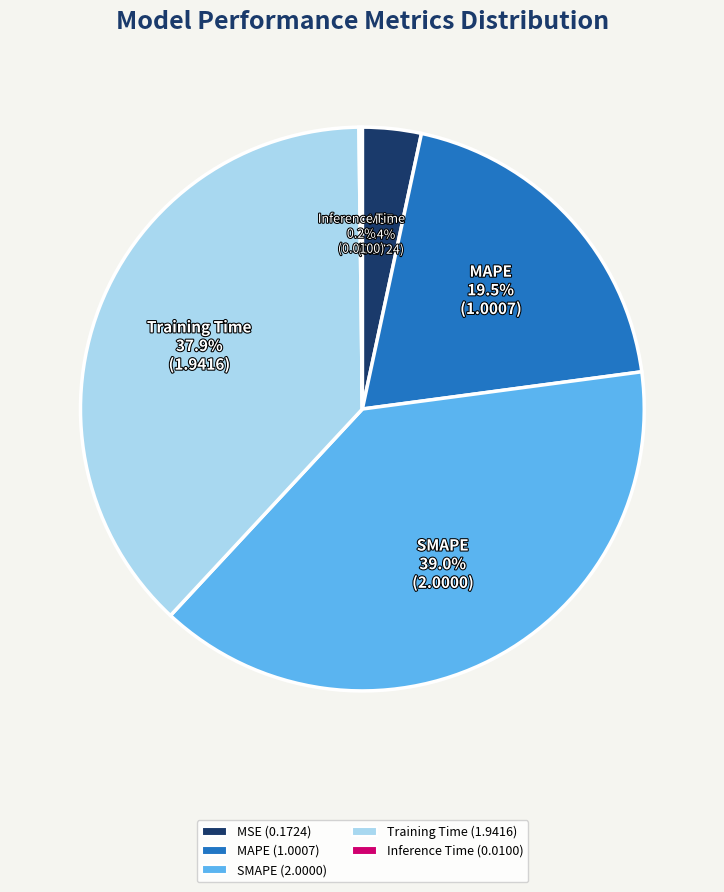

Is there a majority slice in this chart?

No